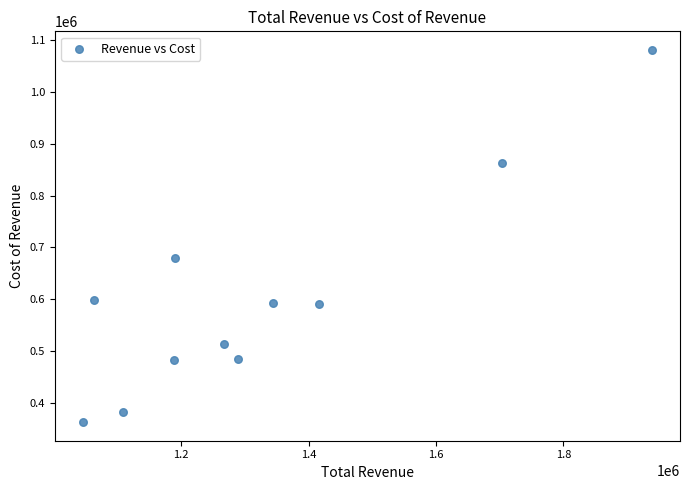

What is the average Y value?

603036